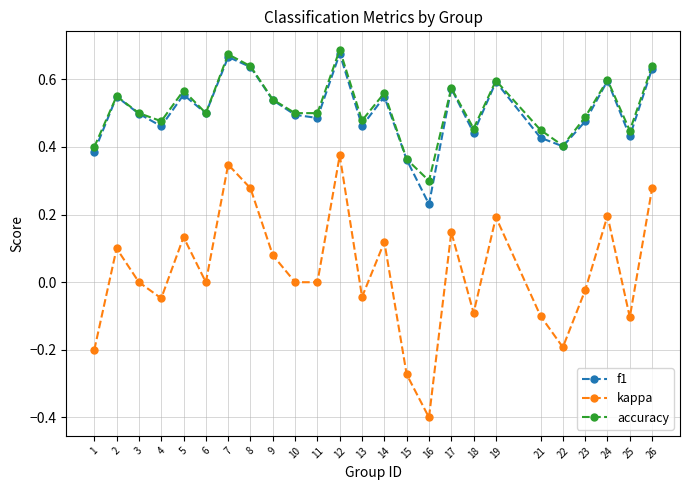

Does the chart have visible grid lines?

Yes